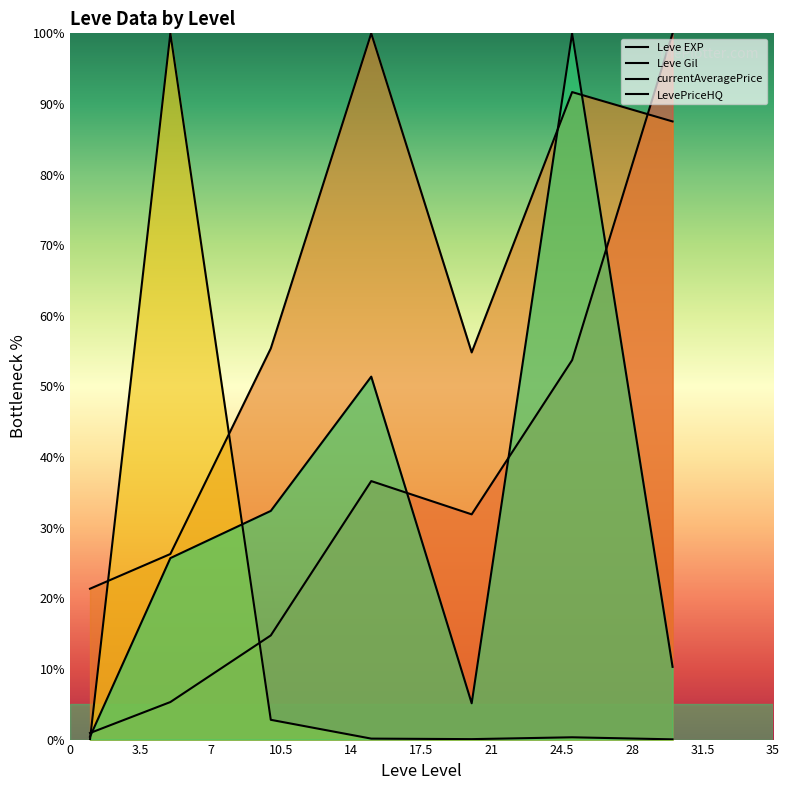

Rank the series by their maximum value, from lowest to highest.

Leve EXP, Leve Gil, currentAveragePrice, LevePriceHQ